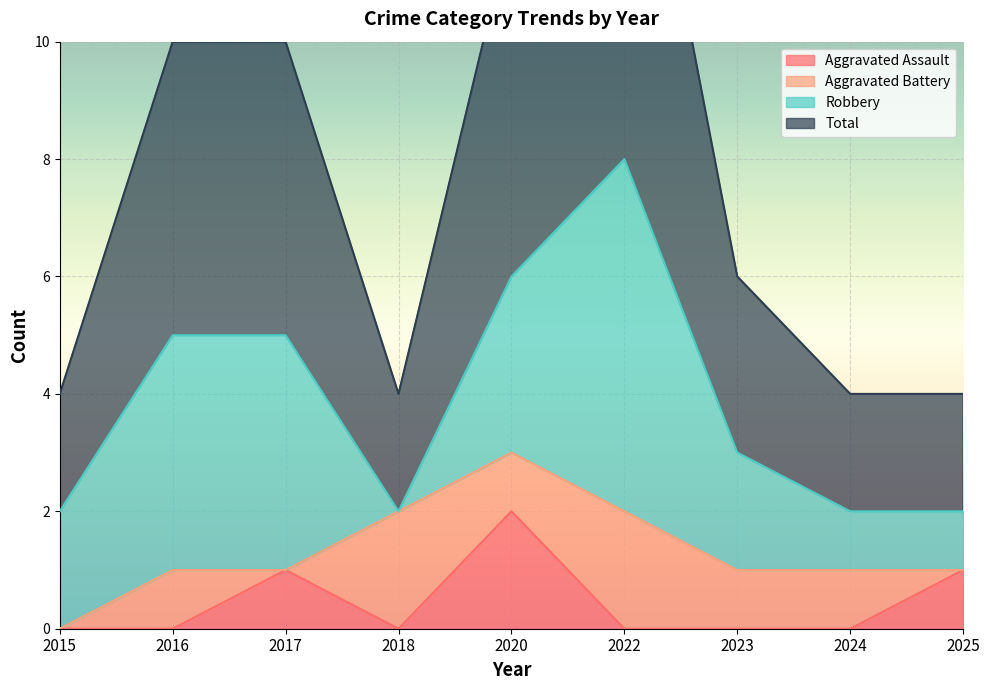

What is the difference between the maximum and minimum values in the Aggravated Assault series?

2